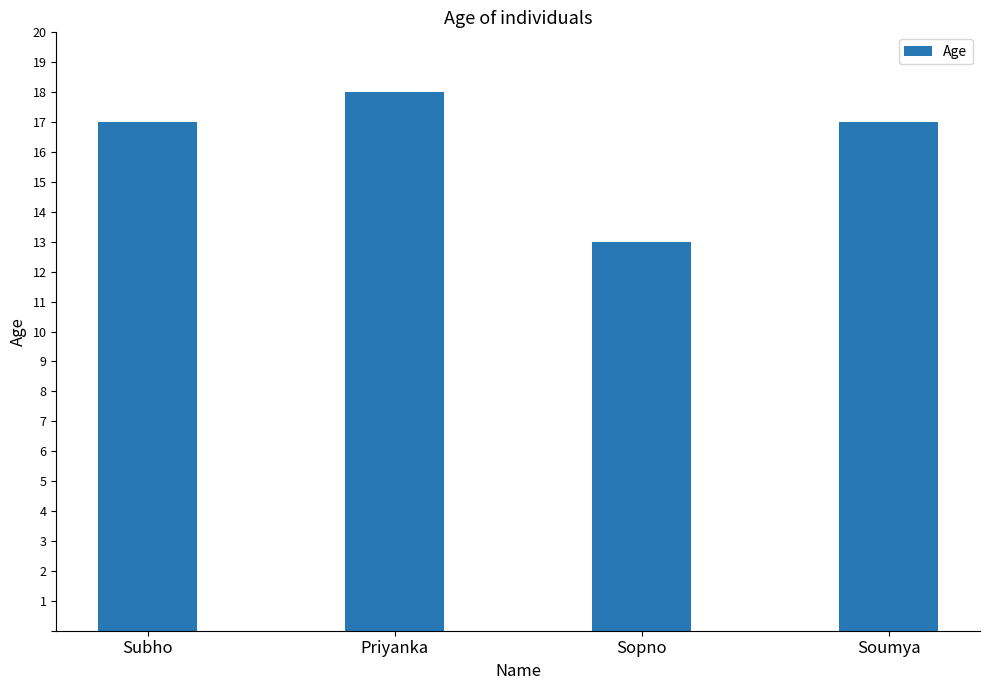

The chart shows a value of 7 at Soumya. True or false?

False